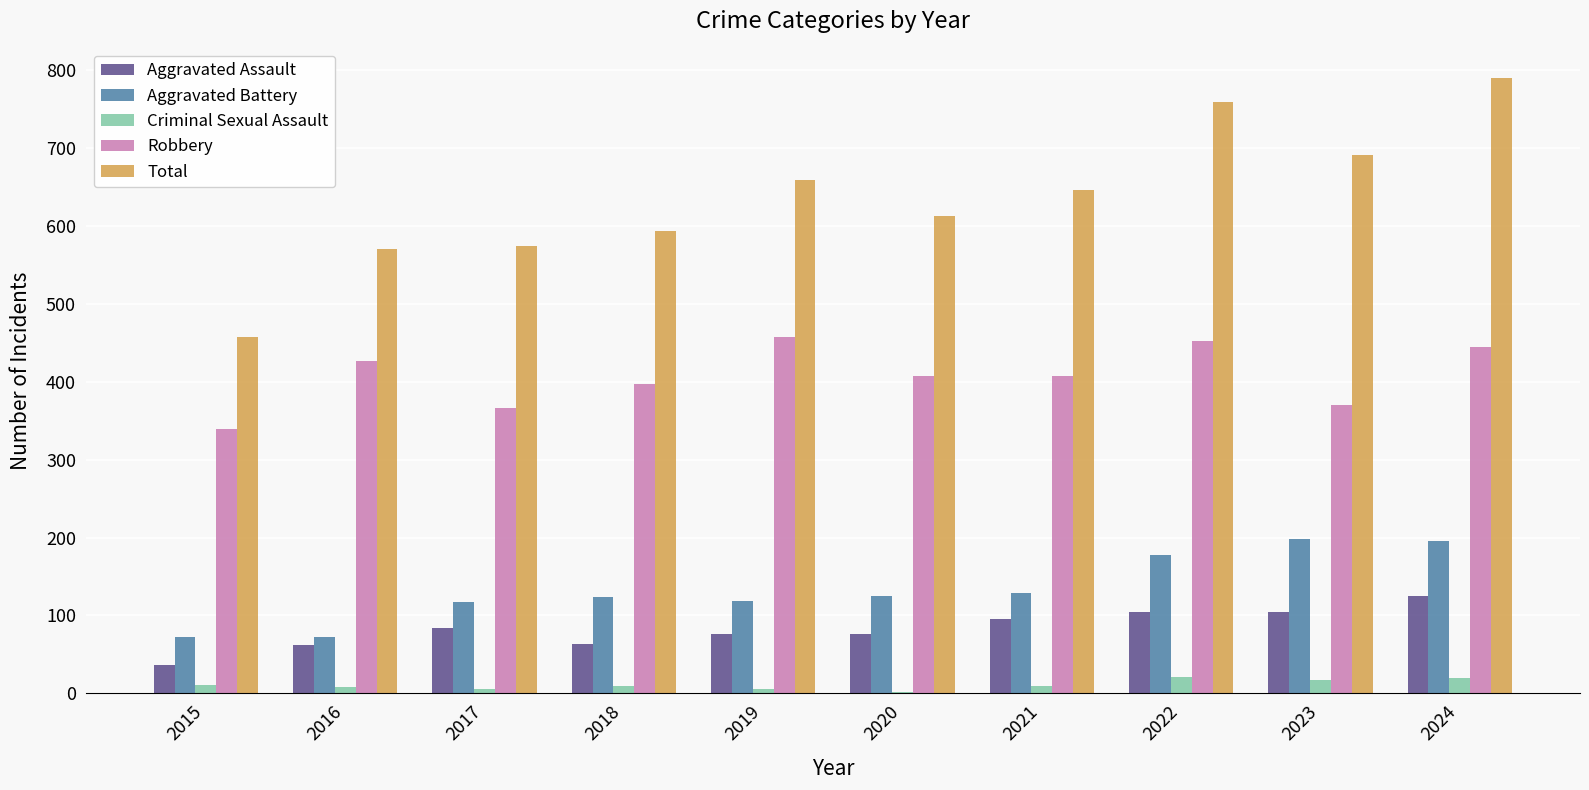

Is the value of Aggravated Battery at 2022 greater than the value of Robbery at 2020?

No